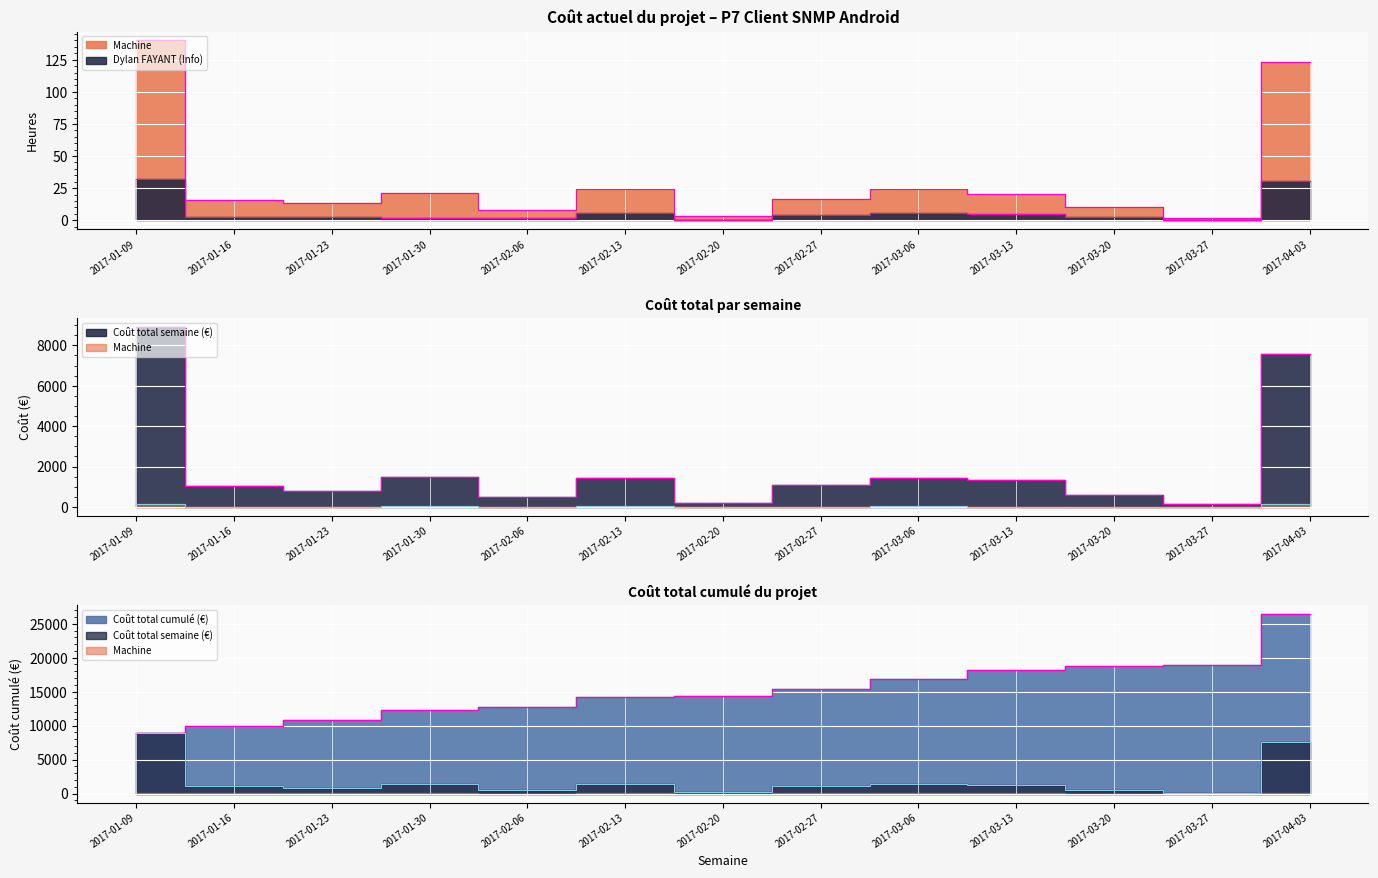

How many lines are shown in the chart?

4